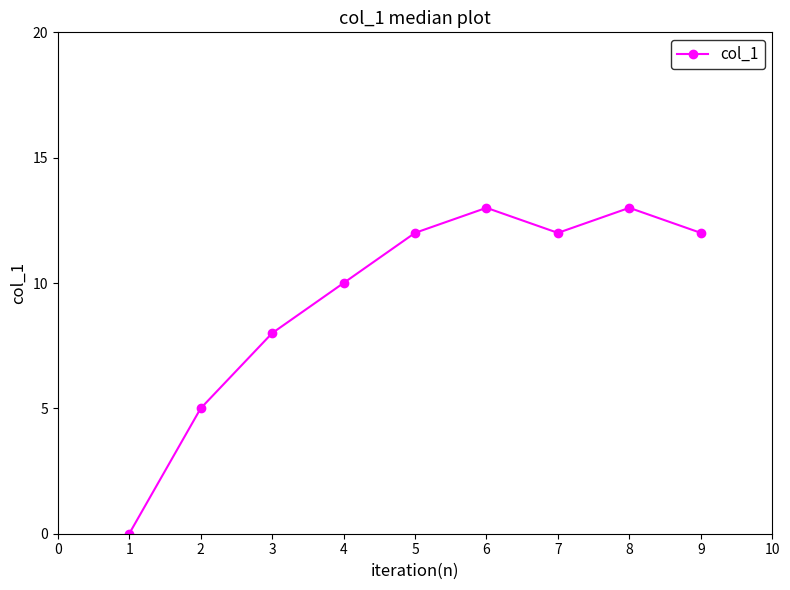

How many interior local peaks (higher than both neighbors) does the data have?

2